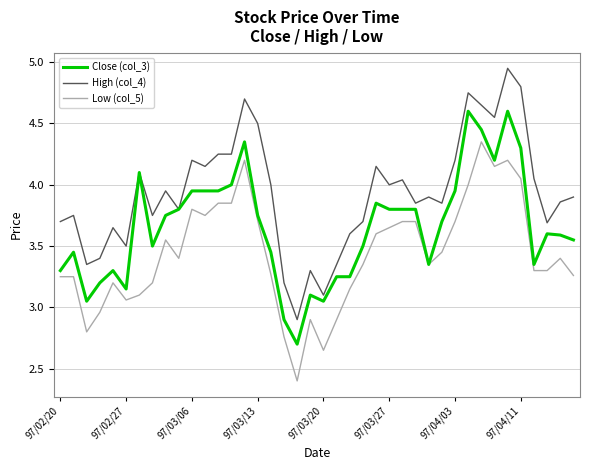

Which series has the largest total across all categories?

High (col_4)